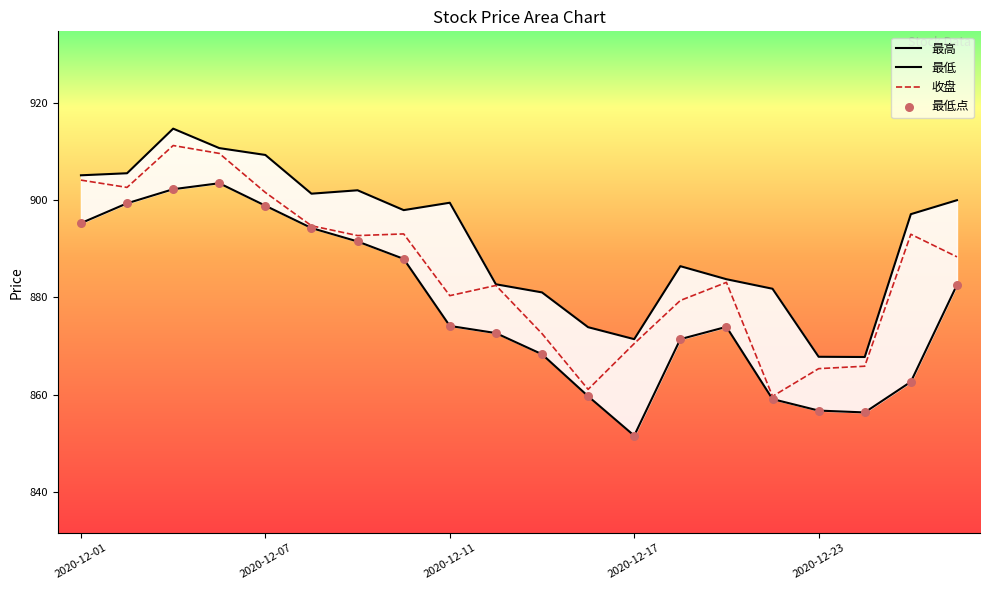

What is the minimum value for 收盘?

859.7